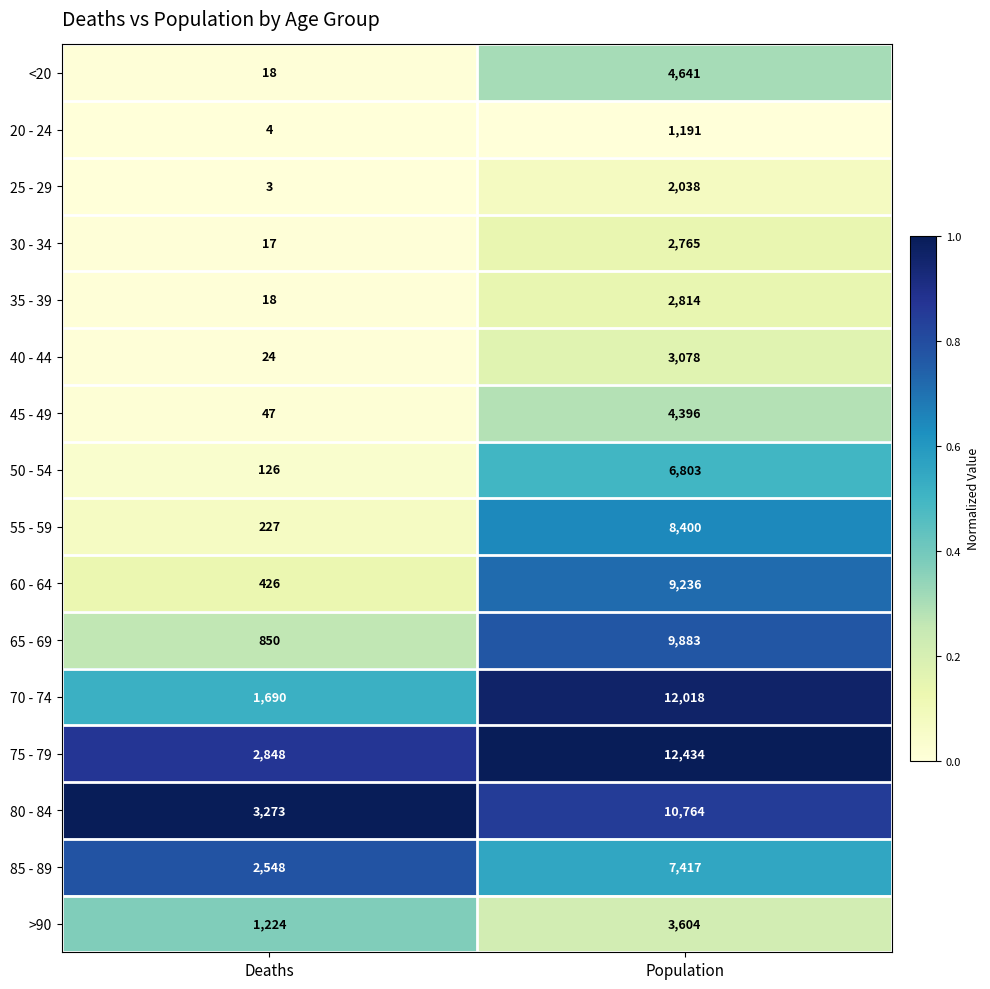

Rank the categories by 45 - 49 value from highest to lowest.

Population, Deaths